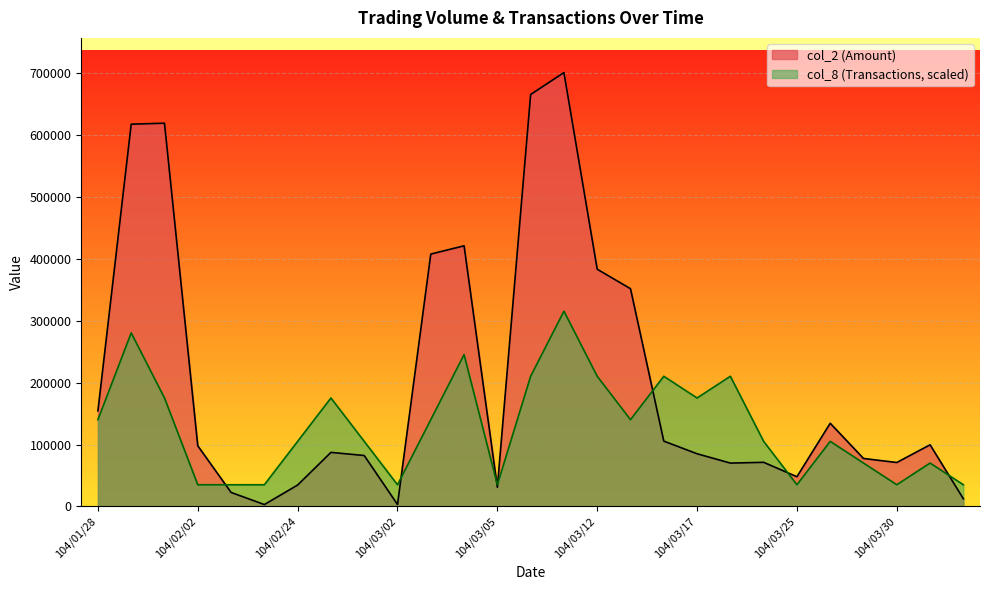

How many data points in col_2 (Amount) are less than 87340?

13